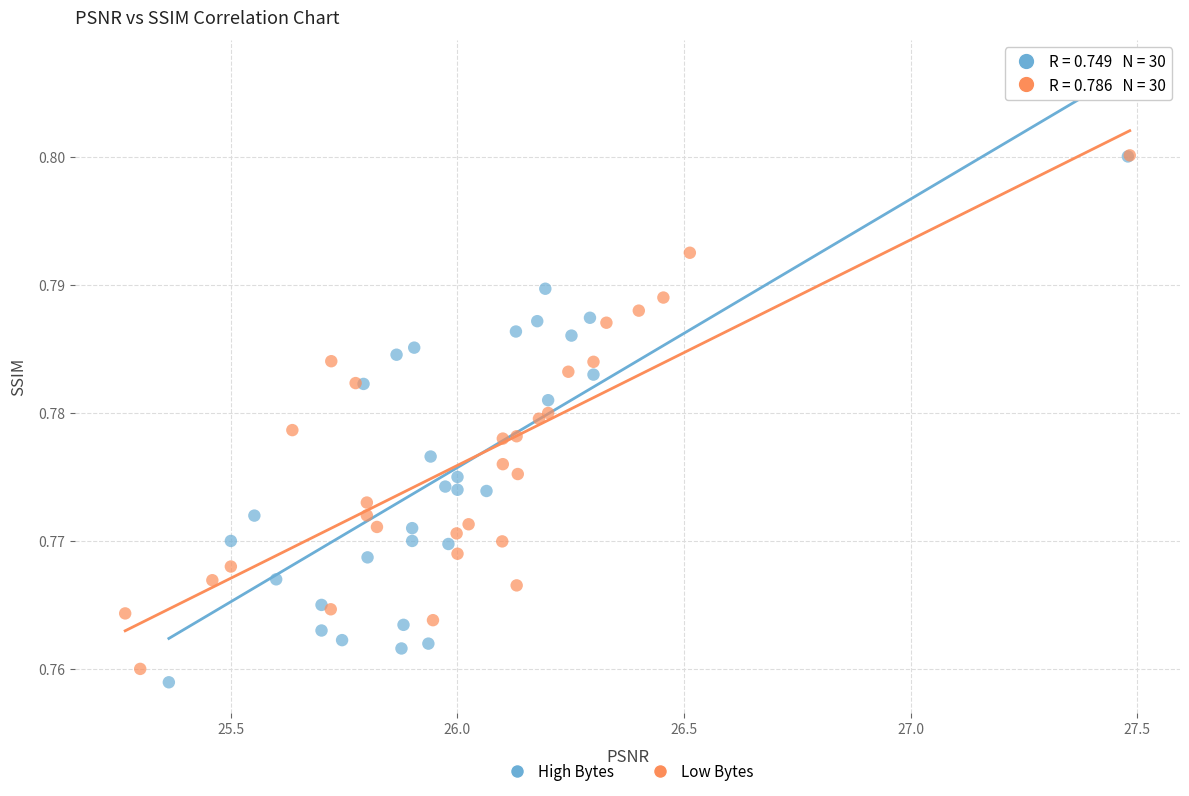

What are all the series names shown in the legend?

High Bytes, Low Bytes